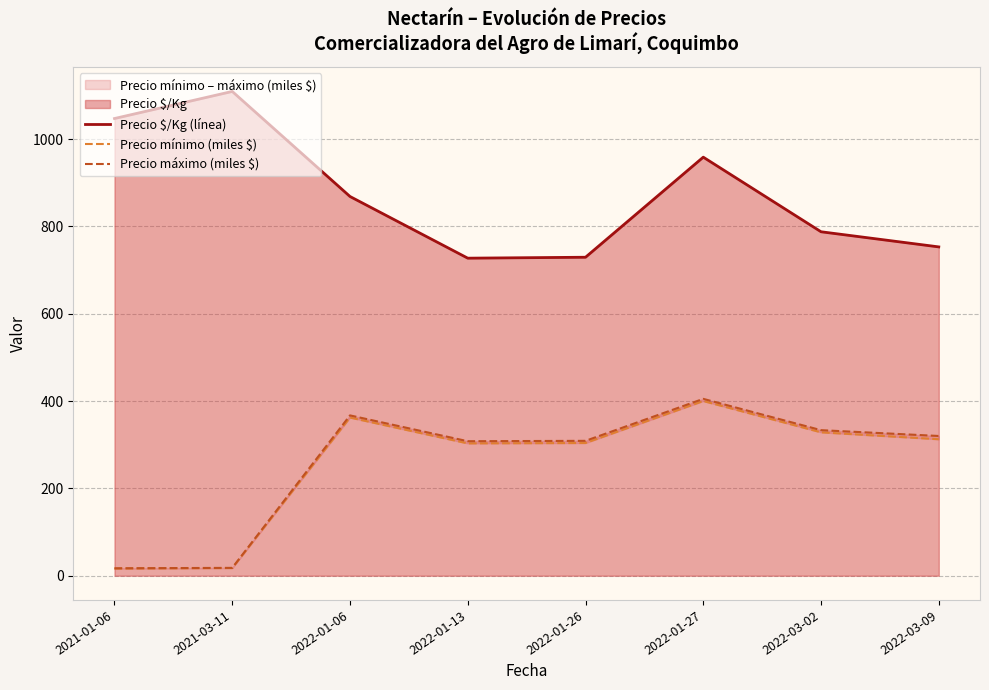

The value of Precio máximo (miles $) at 2022-01-27 is 206.7. True or false?

False